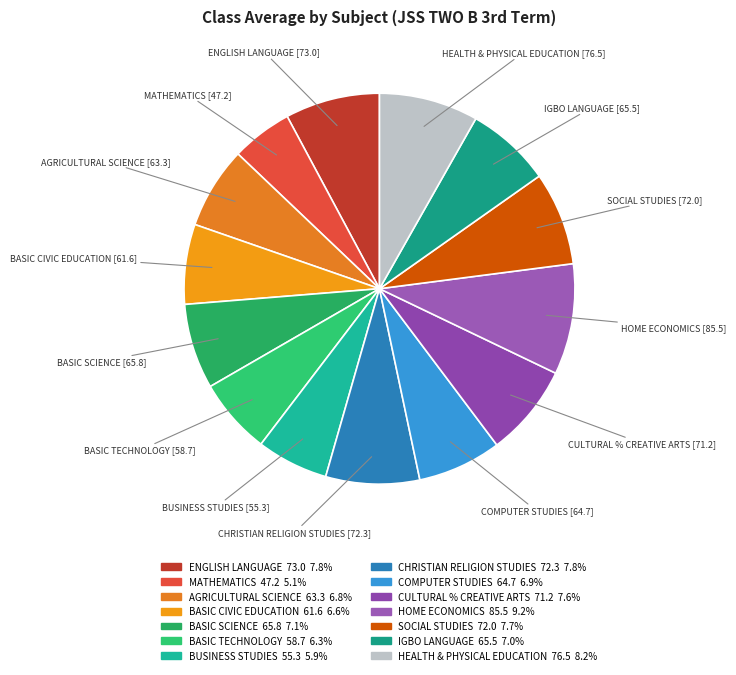

Do BASIC CIVIC EDUCATION and AGRICULTURAL SCIENCE together represent more than half of the pie?

No